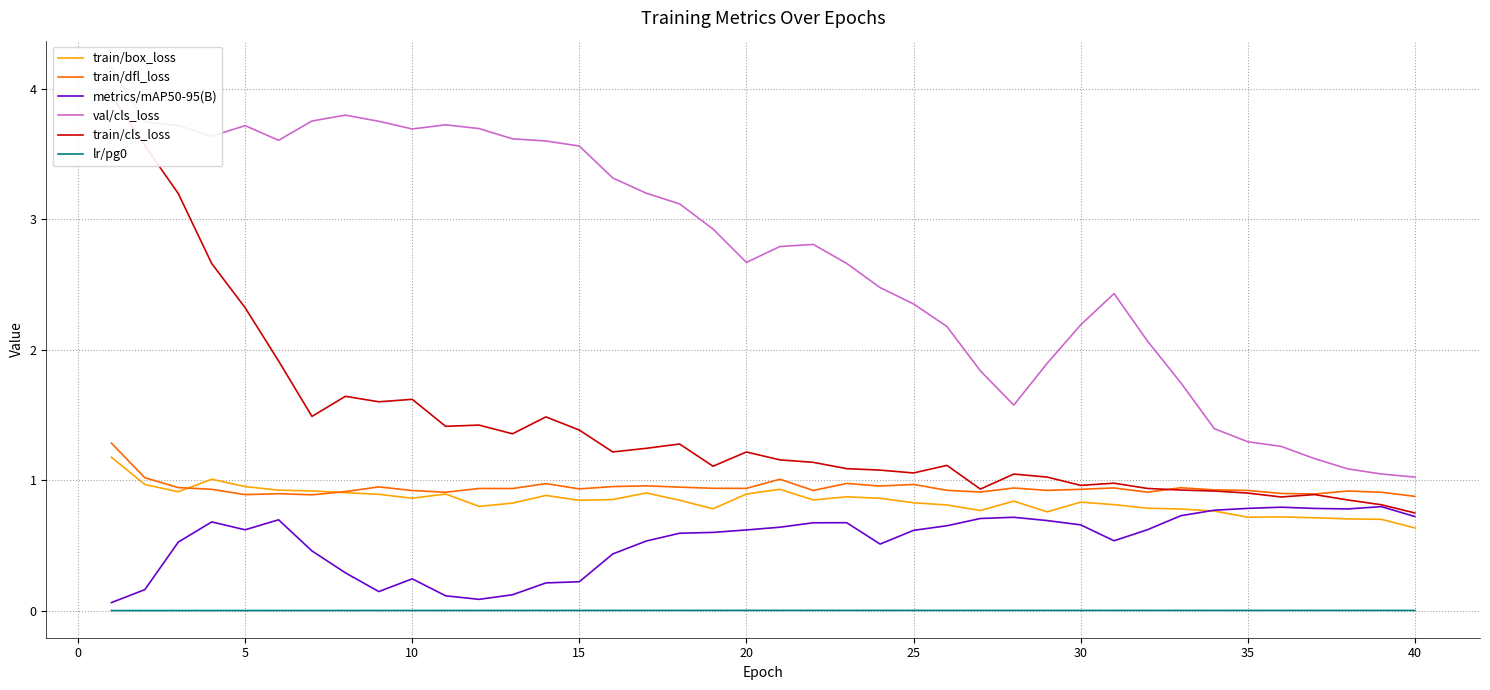

True or false: train/dfl_loss and lr/pg0 cross at least once.

False